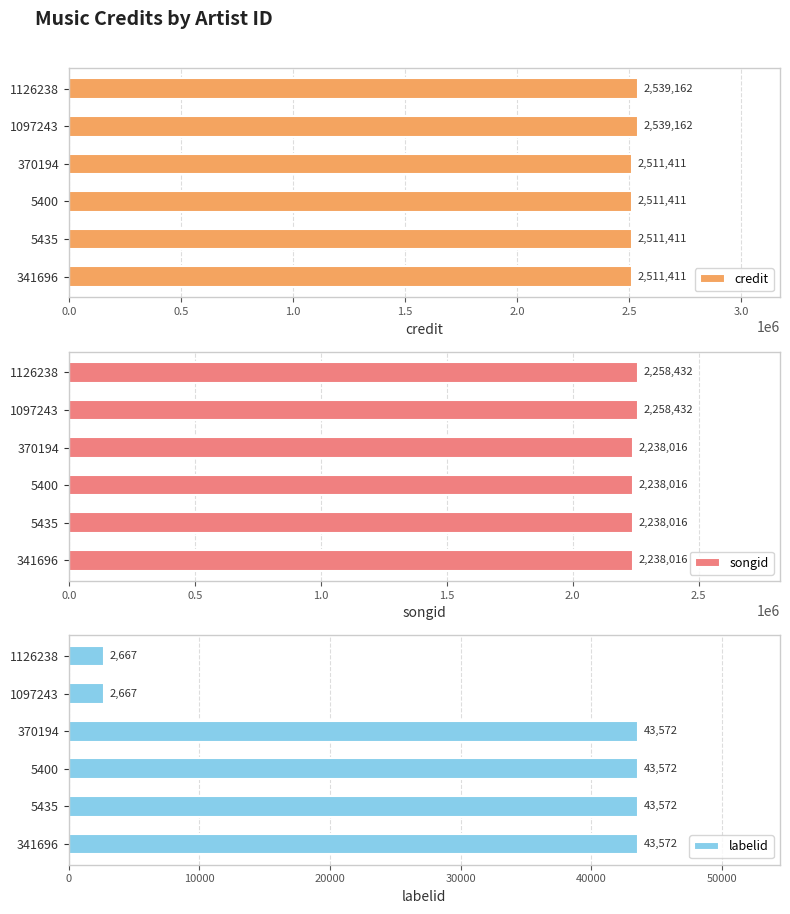

Is it true that labelid equals 20885 at 5435?

False